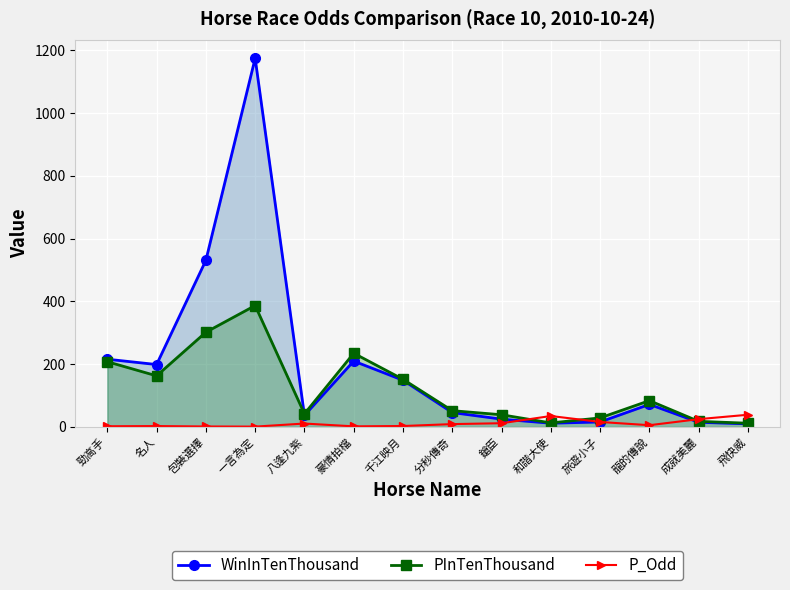

What is the difference between the maximum and second lowest values in the PInTenThousand series?

374.0